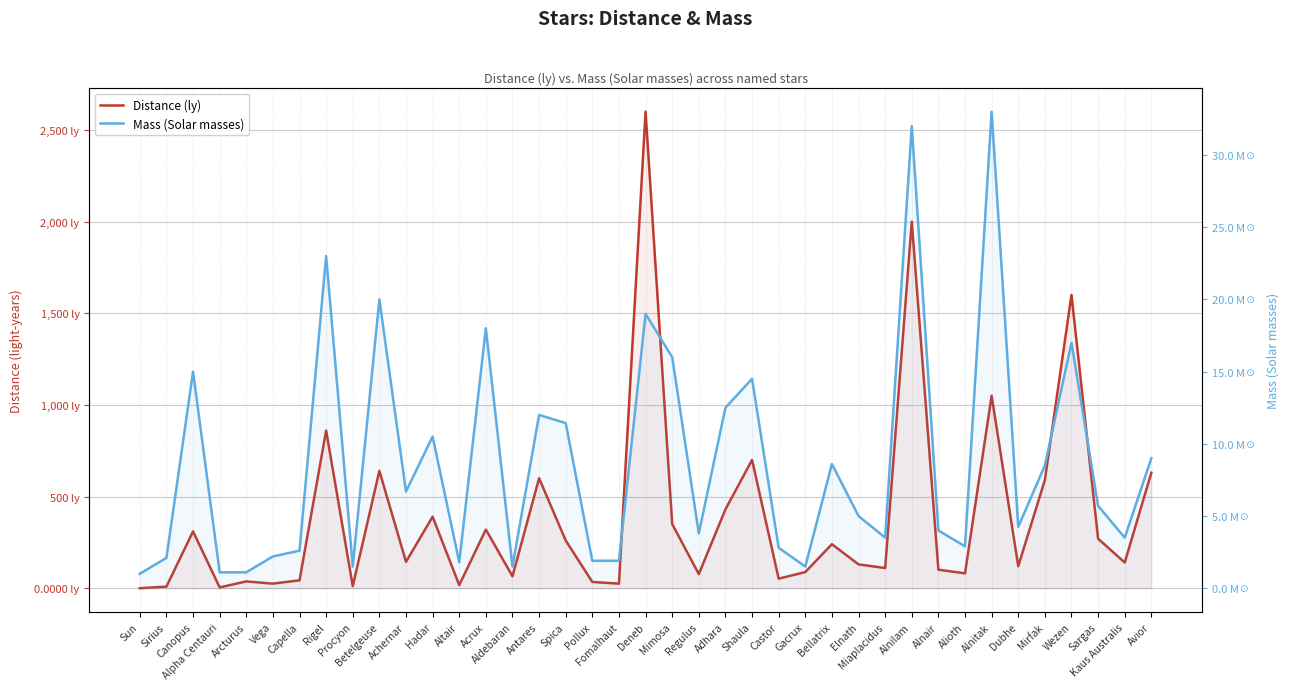

Does the chart display data point markers on the line(s)?

No